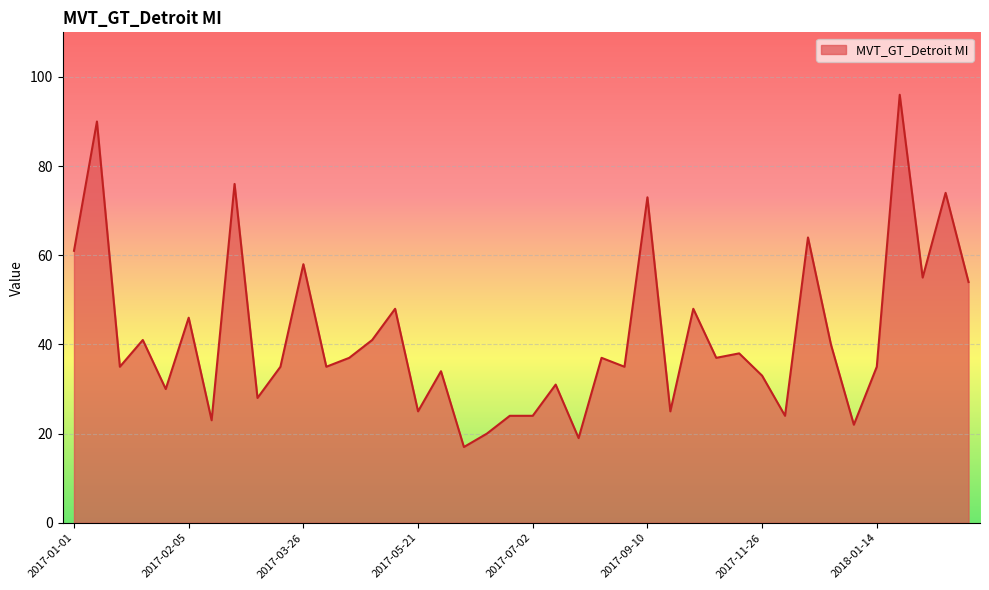

What is the maximum value shown in the chart?

96